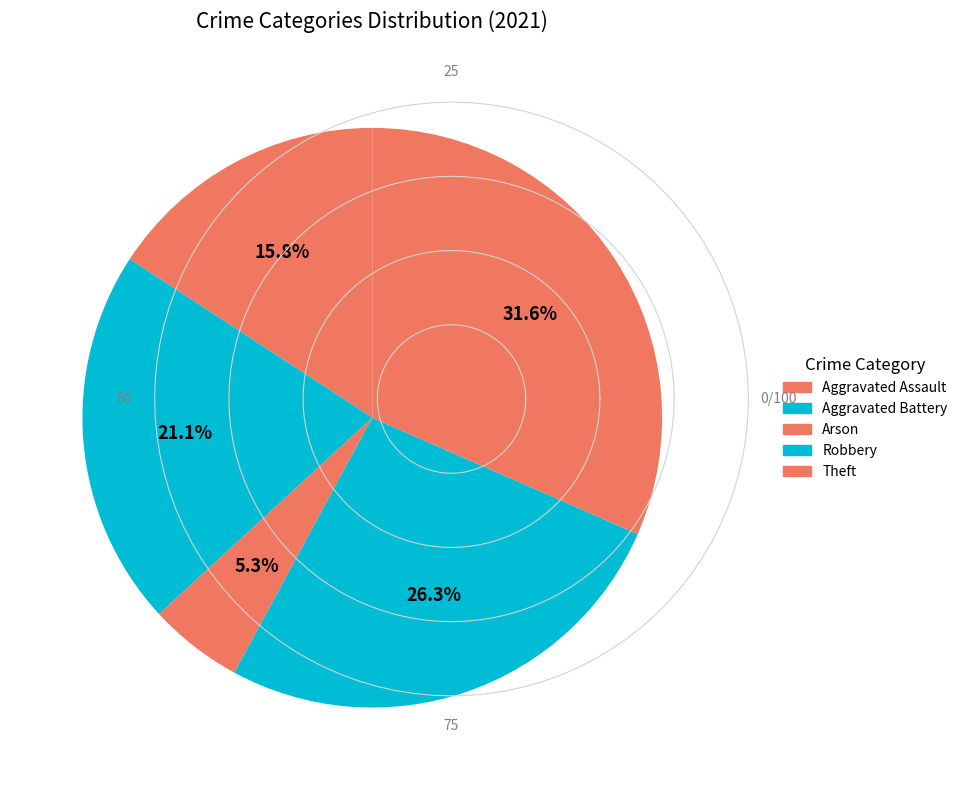

True or false: Theft accounts for 37% of the total.

False